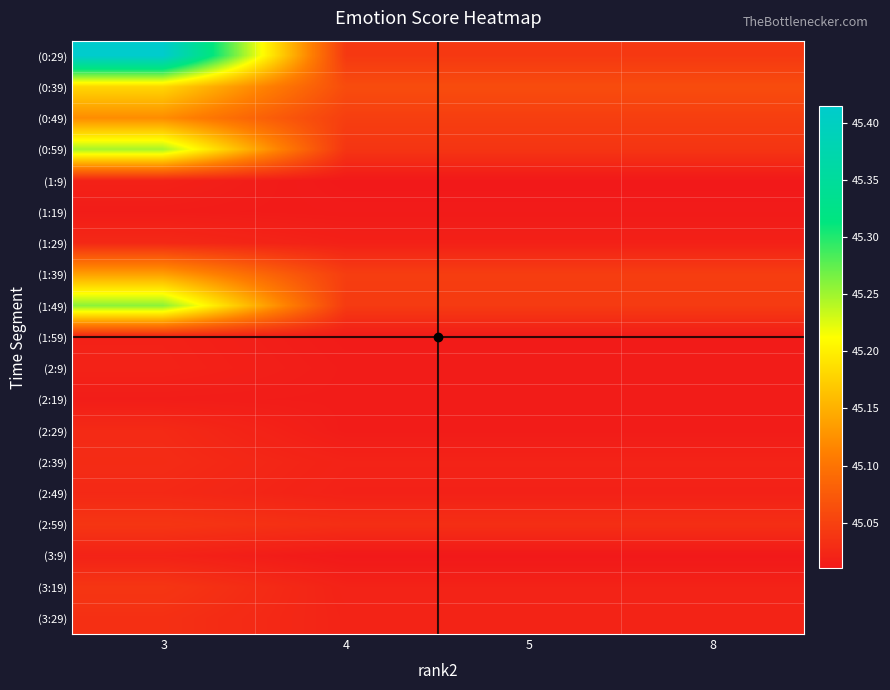

Reading left to right, transcribe all the data shown in this chart.

(0:29): 3=45.4	4=45.0	5=45.0	8=45.0
(0:39): 3=45.2	4=45.1	5=45.1	8=45.1
(0:49): 3=45.1	4=45.0	5=45.0	8=45.0
(0:59): 3=45.2	4=45.0	5=45.0	8=45.0
(1:9): 3=45.0	4=45.0	5=45.0	8=45.0
(1:19): 3=45.0	4=45.0	5=45.0	8=45.0
(1:29): 3=45.0	4=45.0	5=45.0	8=45.0
(1:39): 3=45.1	4=45.0	5=45.0	8=45.0
(1:49): 3=45.3	4=45.0	5=45.0	8=45.0
(1:59): 3=45.0	4=45.0	5=45.0	8=45.0
(2:9): 3=45.0	4=45.0	5=45.0	8=45.0
(2:19): 3=45.0	4=45.0	5=45.0	8=45.0
(2:29): 3=45.0	4=45.0	5=45.0	8=45.0
(2:39): 3=45.0	4=45.0	5=45.0	8=45.0
(2:49): 3=45.0	4=45.0	5=45.0	8=45.0
(2:59): 3=45.0	4=45.0	5=45.0	8=45.0
(3:9): 3=45.0	4=45.0	5=45.0	8=45.0
(3:19): 3=45.0	4=45.0	5=45.0	8=45.0
(3:29): 3=45.0	4=45.0	5=45.0	8=45.0